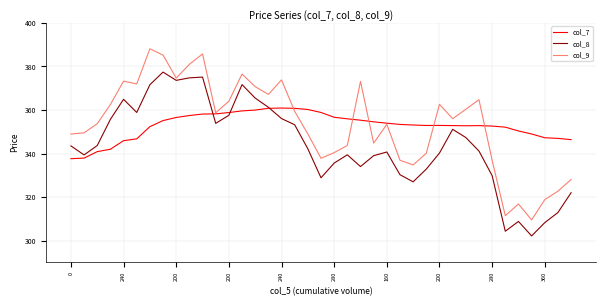

Which series has the widest spread of values?

col_9